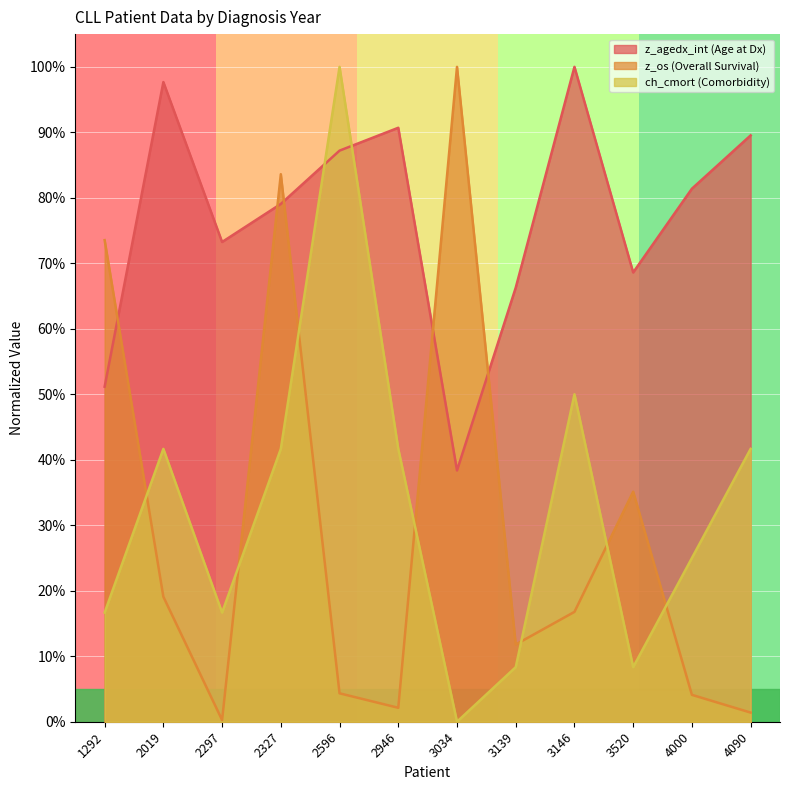

What is the value of the z_agedx_int point at the 5th from the left?

87.2